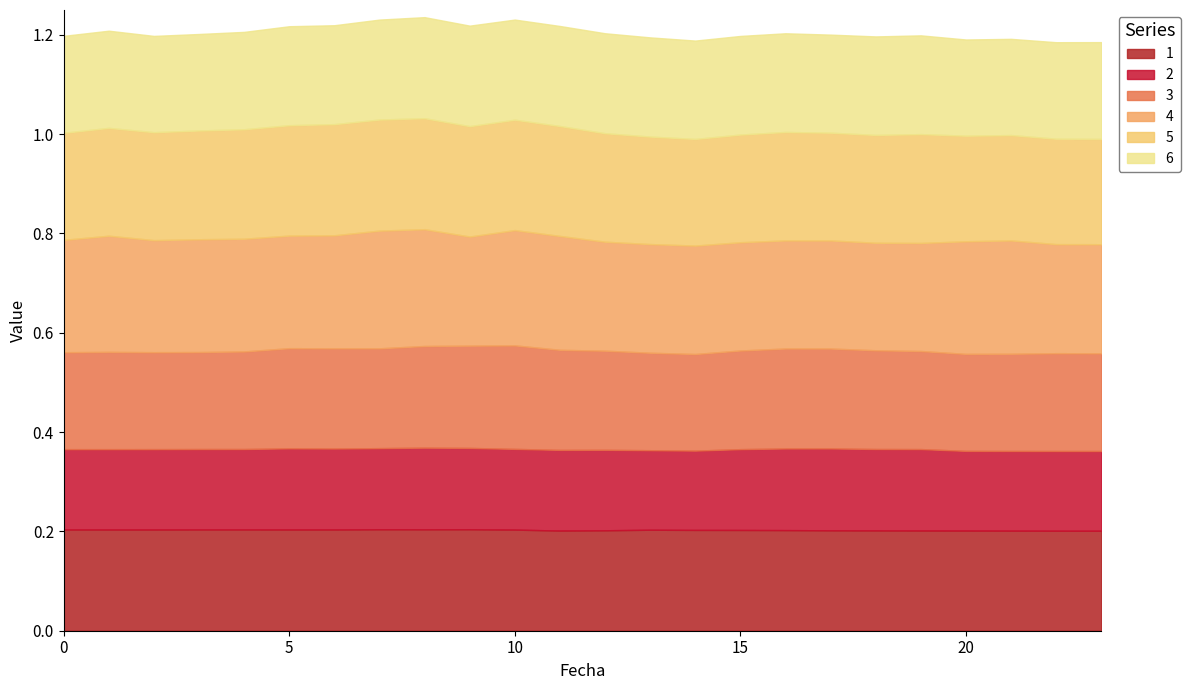

At which category is the sum across all series the highest?

8